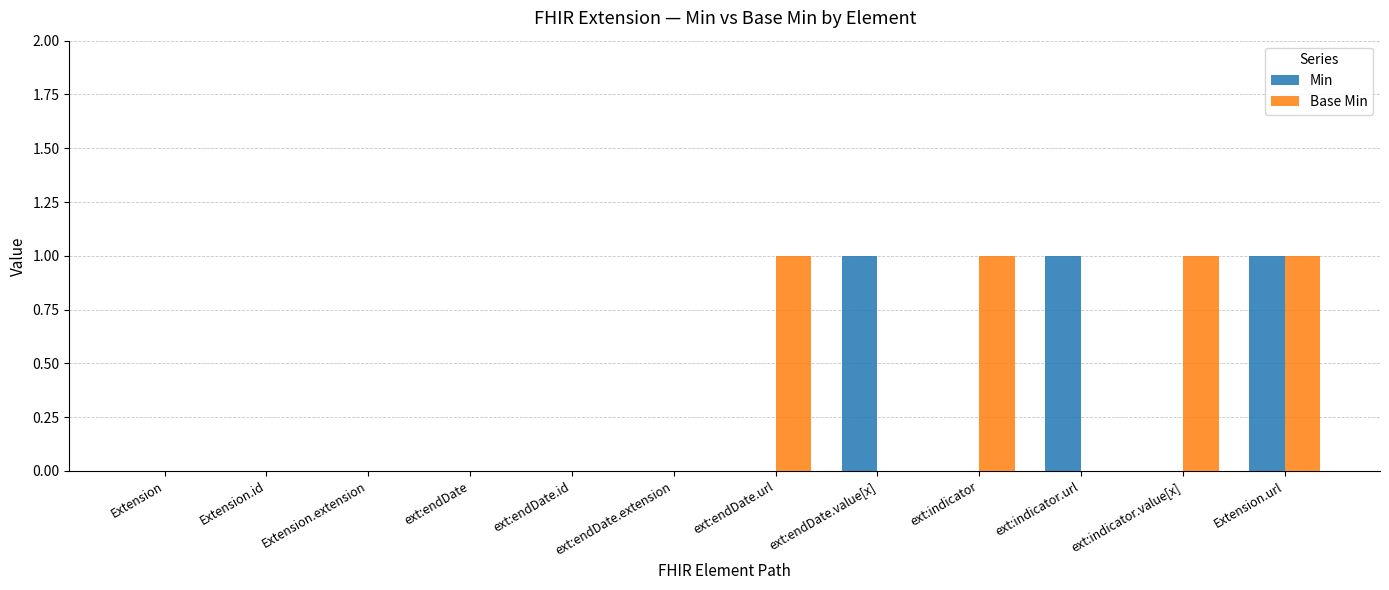

Which series has the largest total across all categories?

Base Min